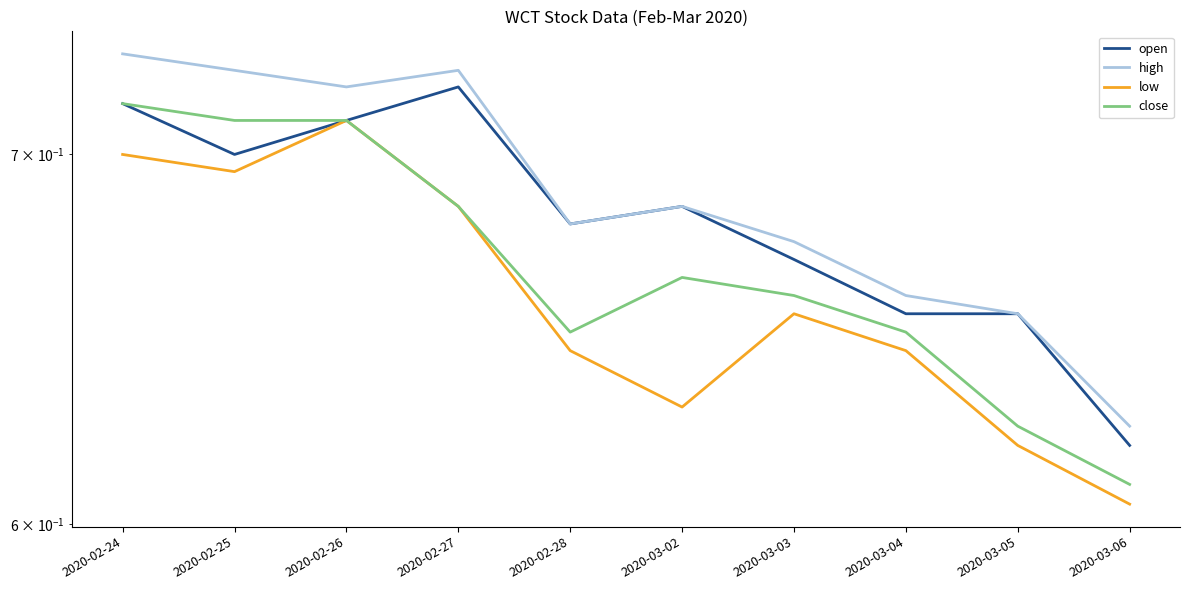

What is the total value across all series at 2020-02-24?

2.9